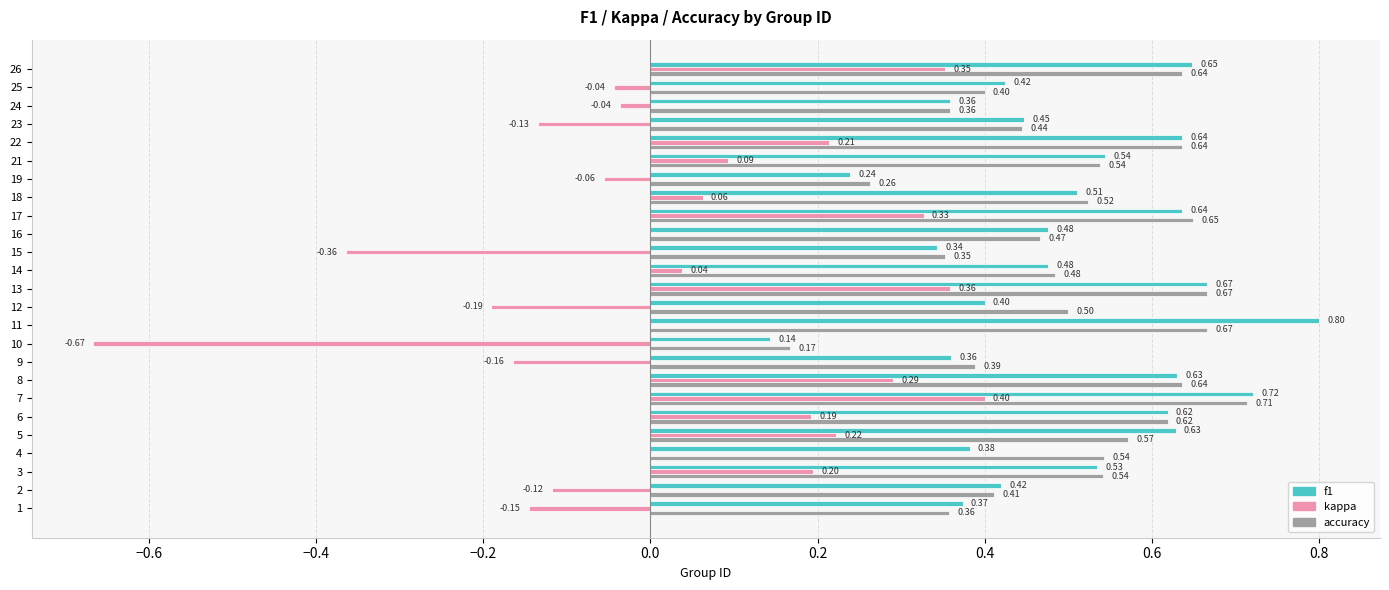

What is the total value across all series at 23?

0.8